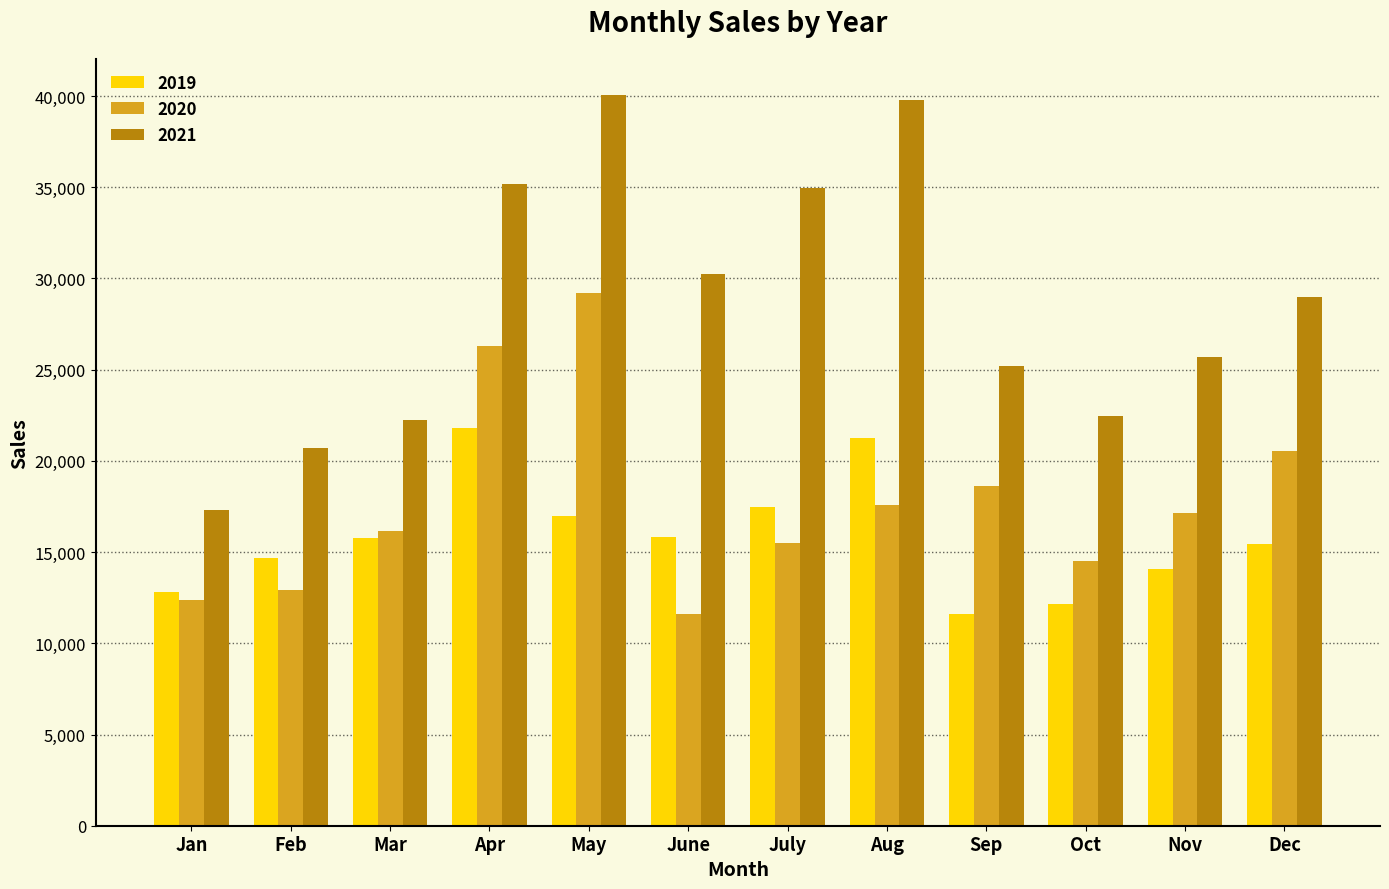

At which category is the sum across all series the highest?

May